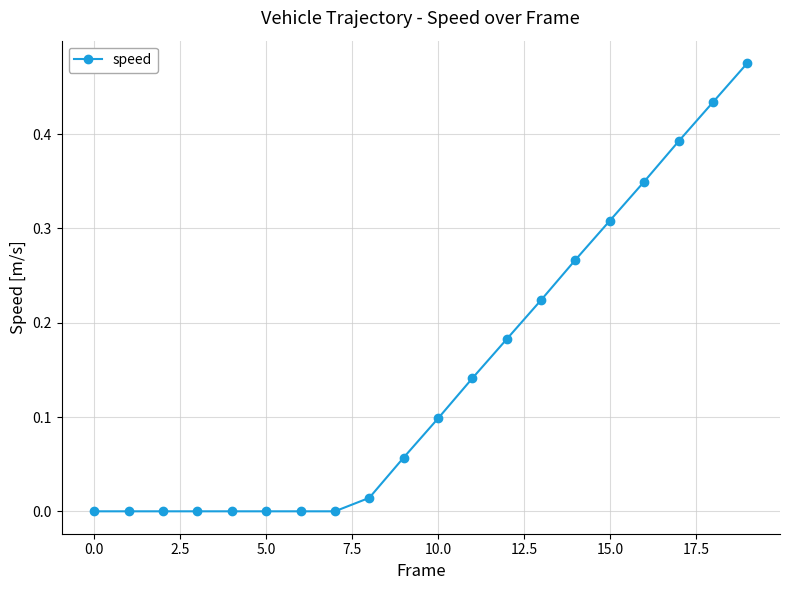

What is the sum of all values?

2.9